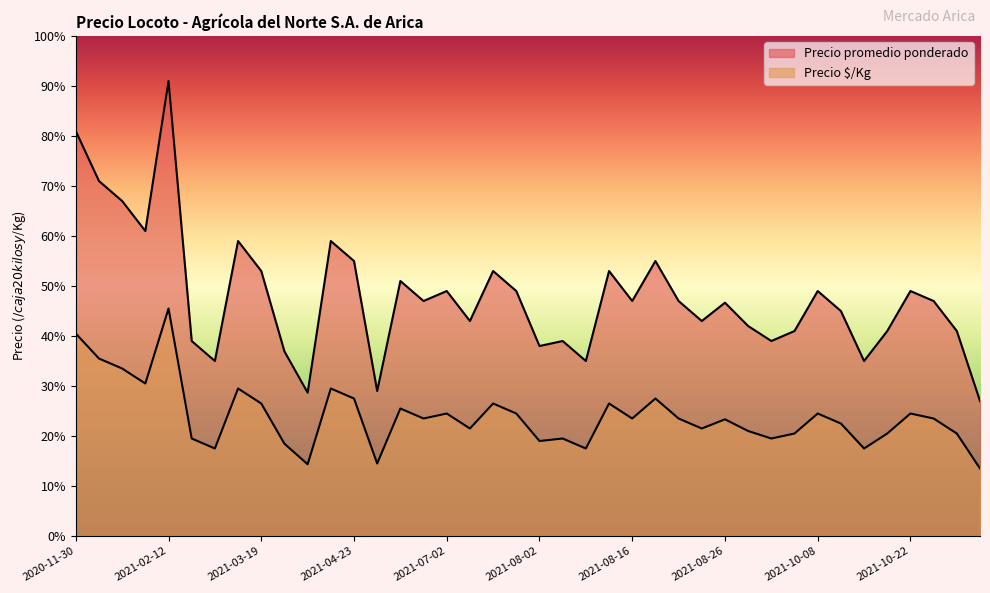

At which category is the sum across all series the highest?

2021-02-12